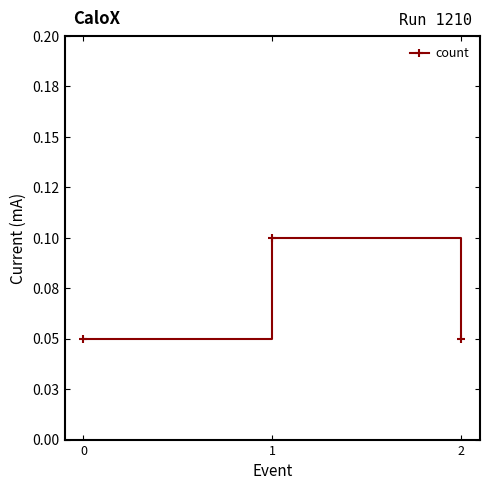

Between 2 and 1, which is larger?

1